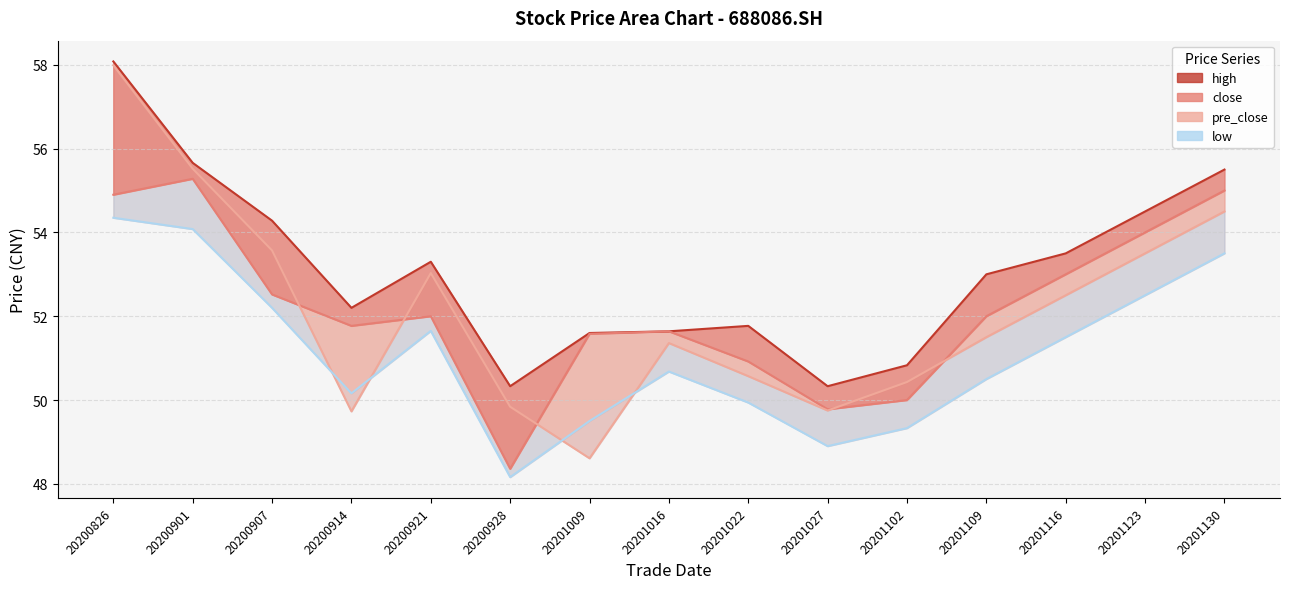

How many values in the high series are below 53?

7